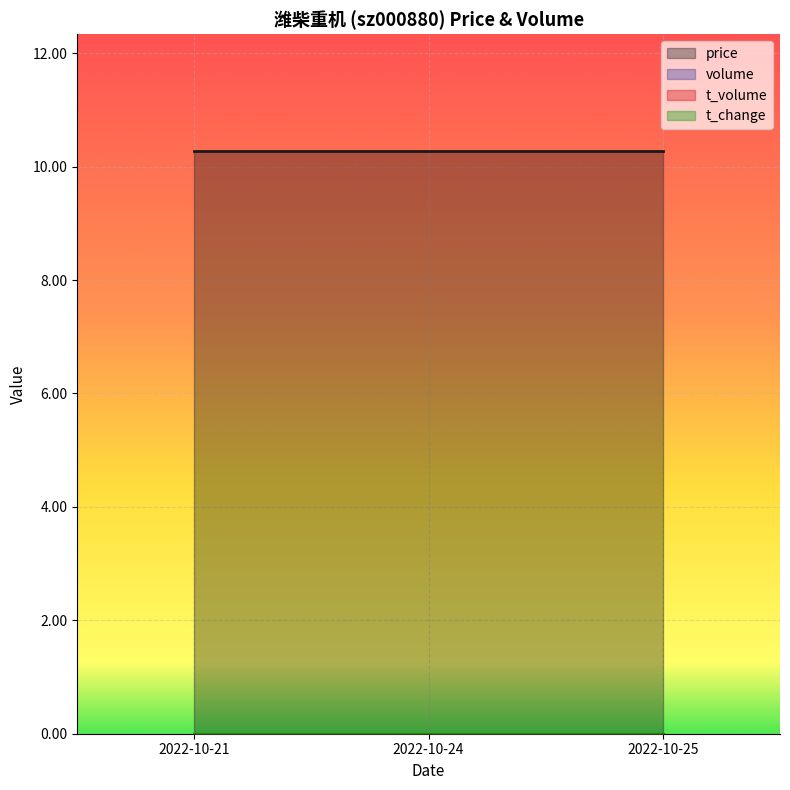

Does the chart display data point markers on the line(s)?

No